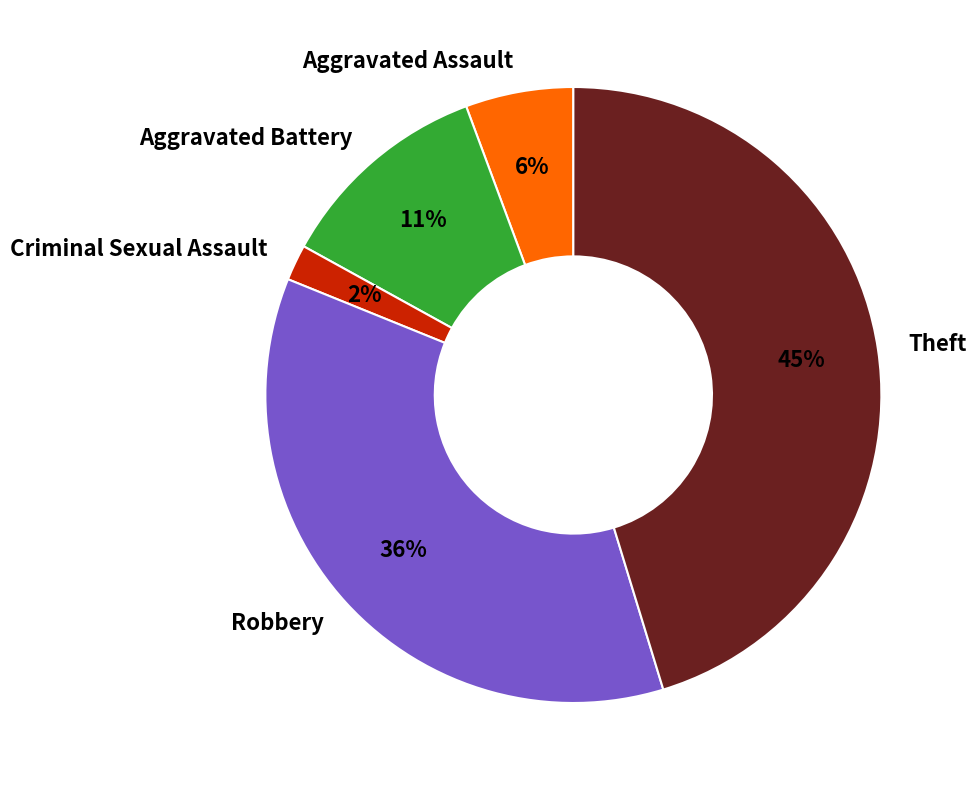

Which category has the smallest portion of the pie?

Criminal Sexual Assault